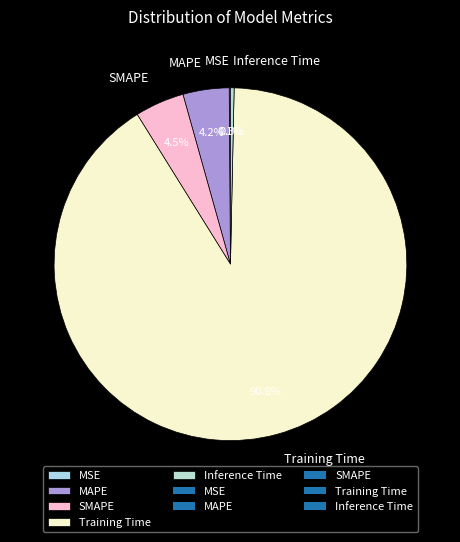

What portion of the pie excludes Inference Time?

99.7%